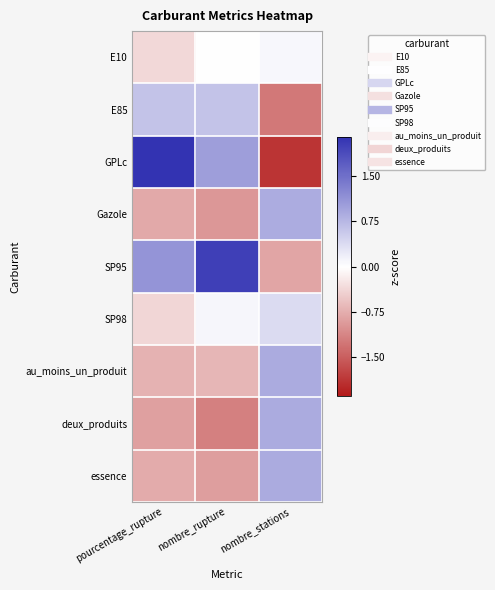

At how many categories does at least one series exceed 0?

3